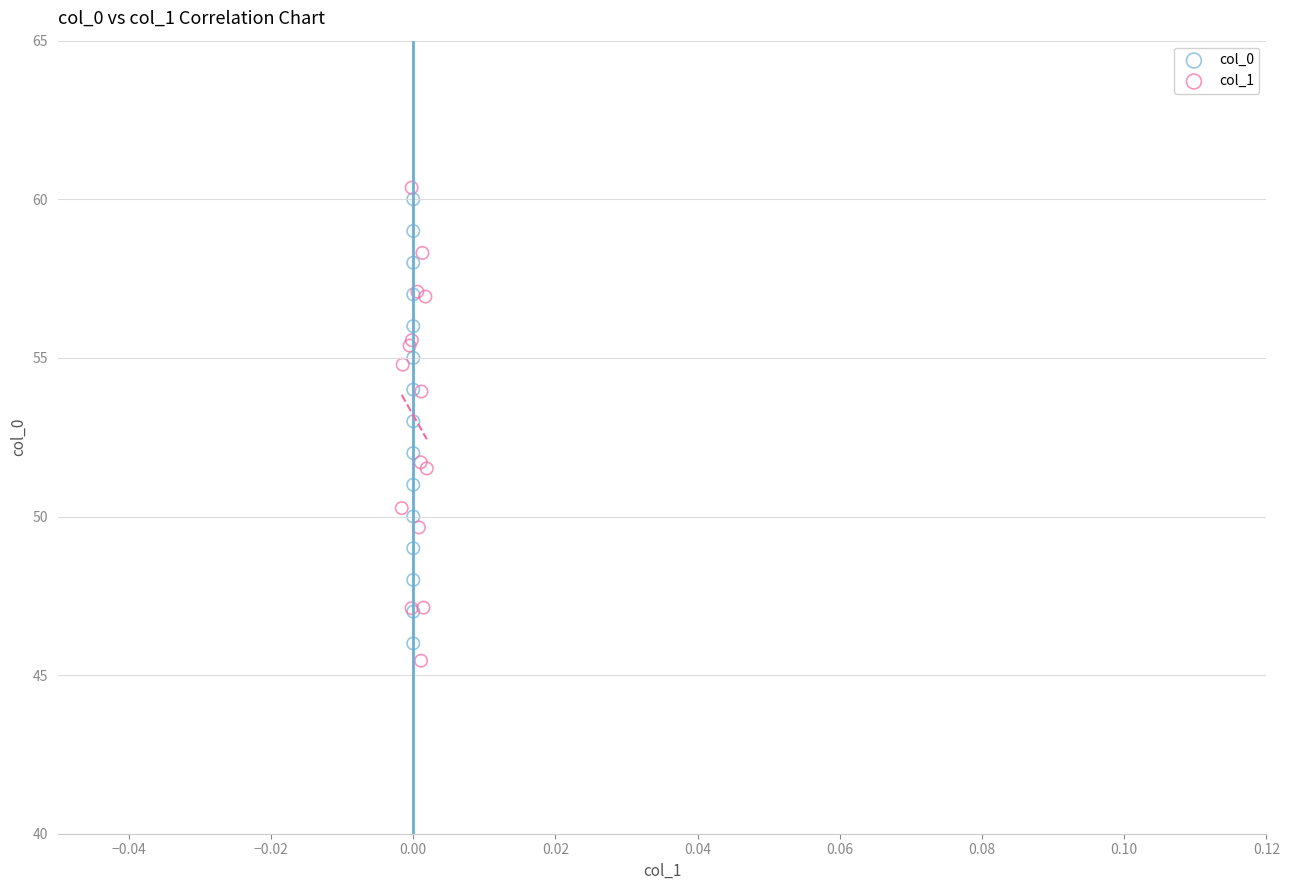

Which series reaches the minimum Y coordinate?

col_1